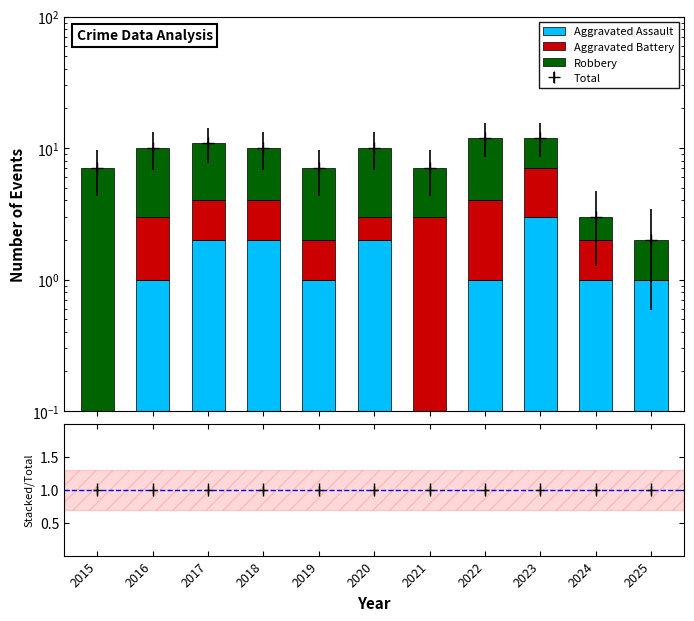

Which series has the largest range (max minus min)?

Robbery